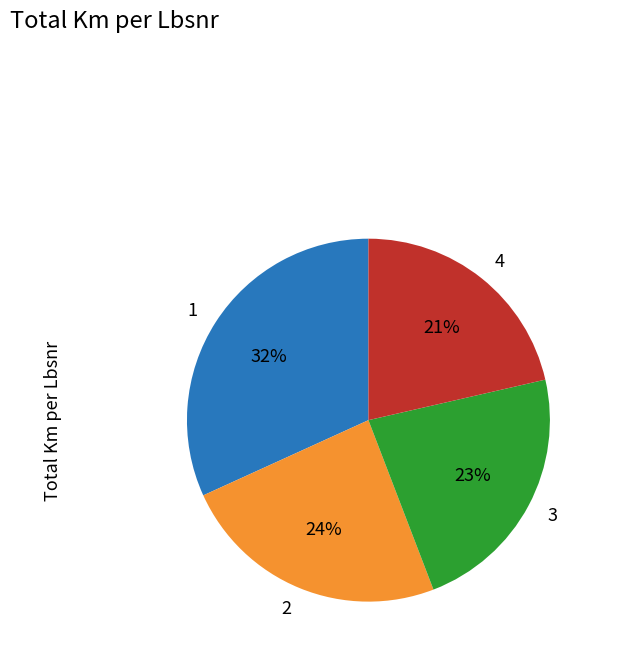

What is the ratio of the value at 3 to the value at 1?

0.7